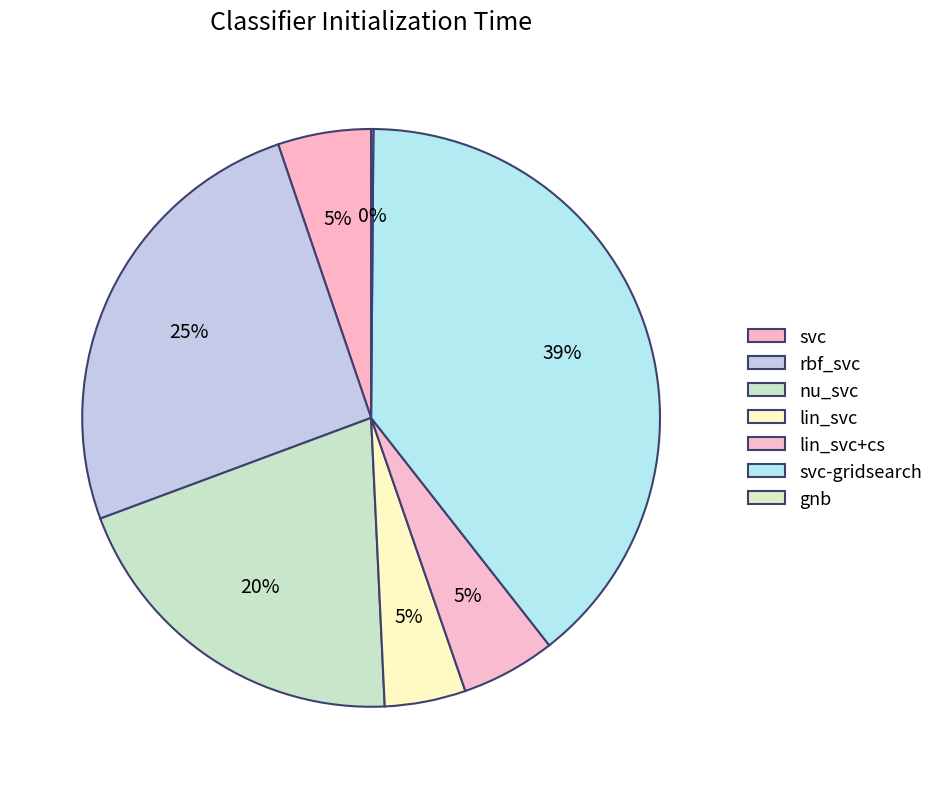

Which slice is the largest?

svc-gridsearch